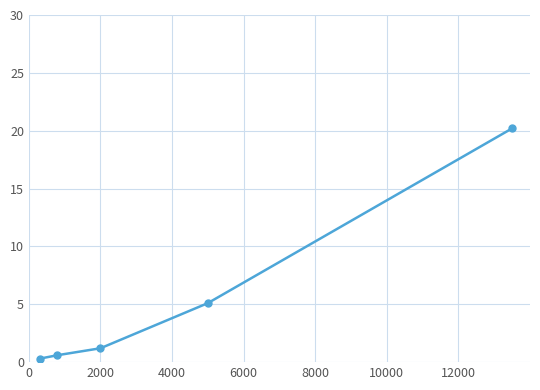

What is the difference between the second highest and second lowest values?

4.5